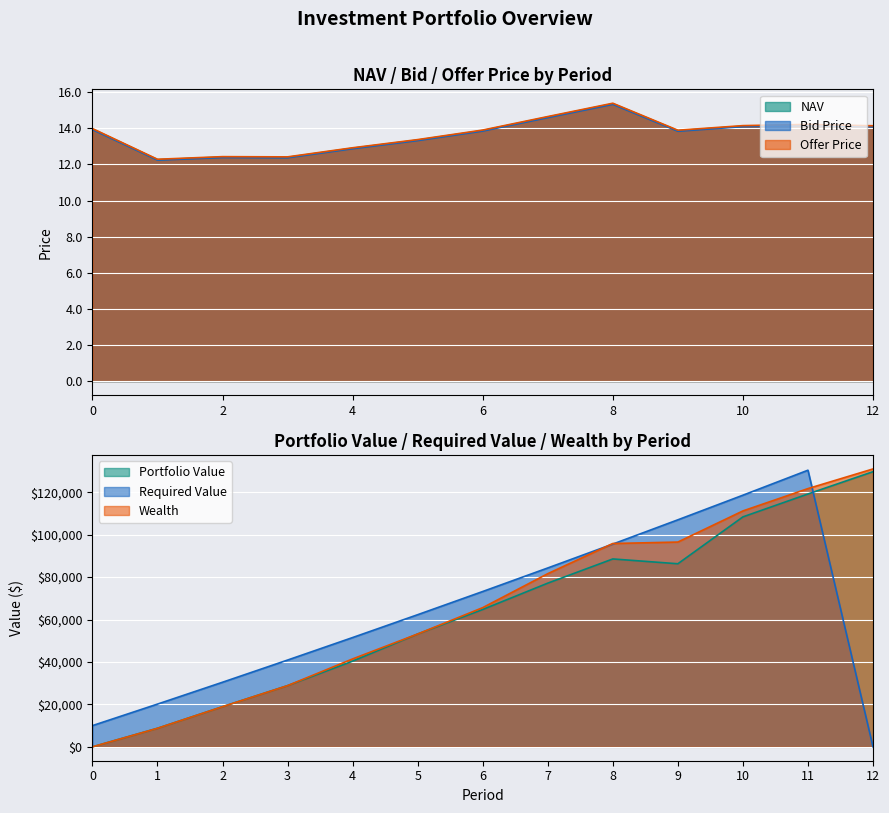

How many times do Portfolio Value and Required Value cross each other?

1